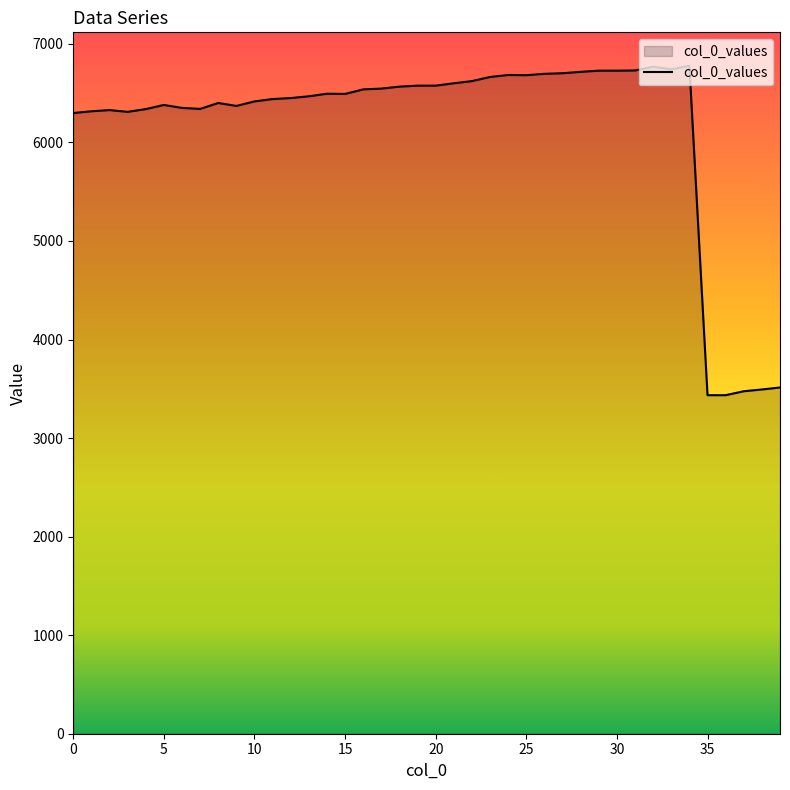

What is the maximum value shown in the chart?

6778